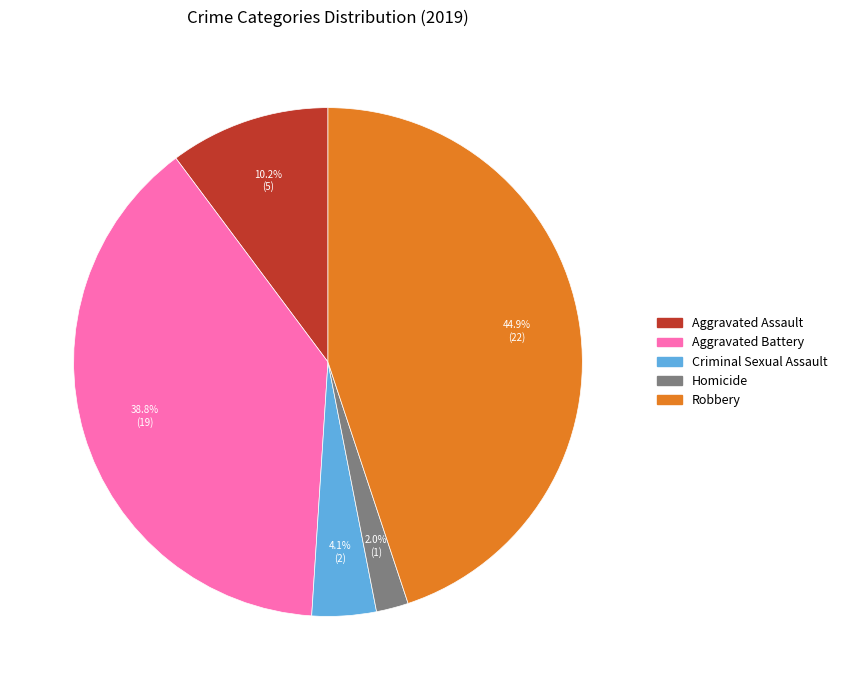

What percentage is the Homicide slice, to the nearest percent?

2%